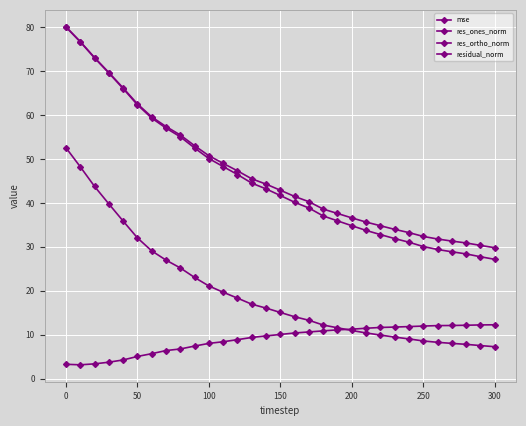

Is this an area chart (filled region under the line)?

No